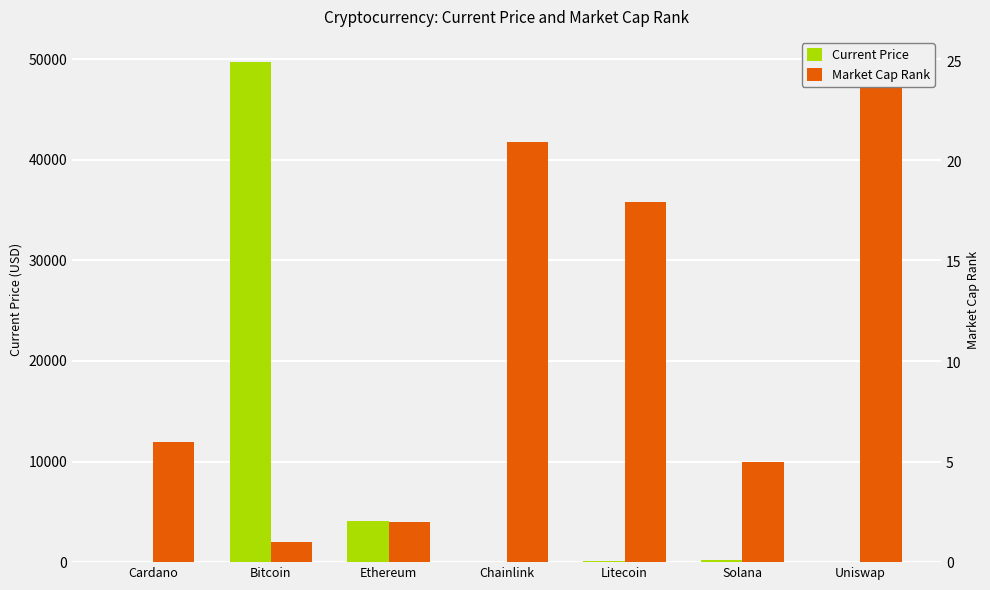

Which series changed the most between Cardano and Solana?

Market Cap Rank